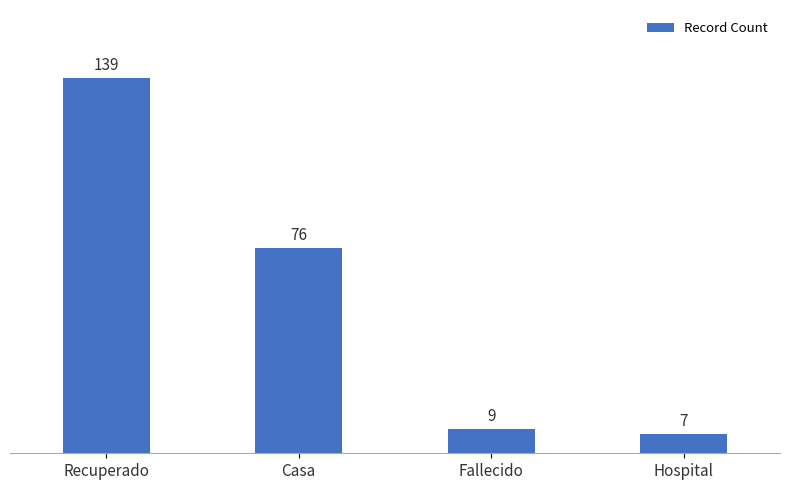

List the labels in order of value, largest first.

Recuperado, Casa, Fallecido, Hospital